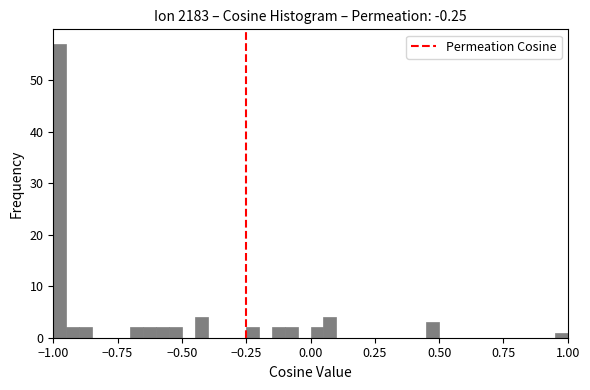

Read against the x-axis, roughly where is the centre of the tallest bar?

-0.95